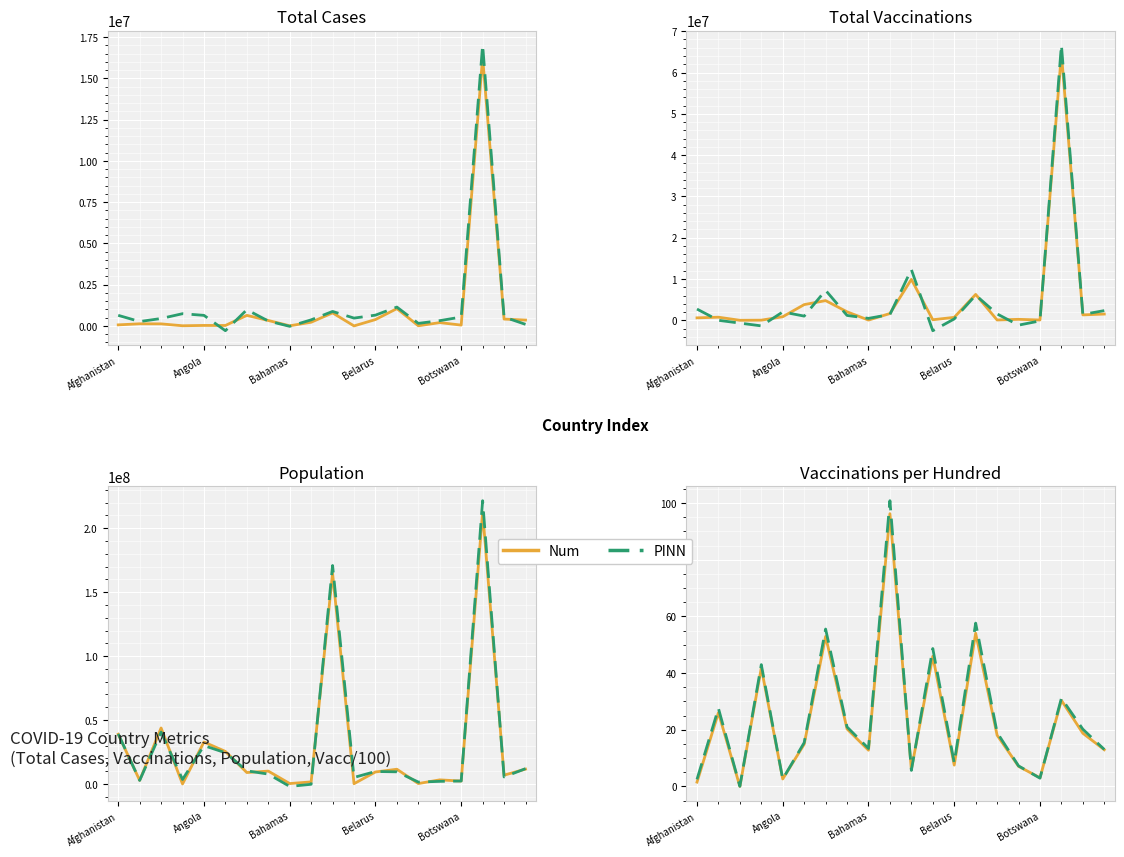

How many lines are shown in the chart?

2